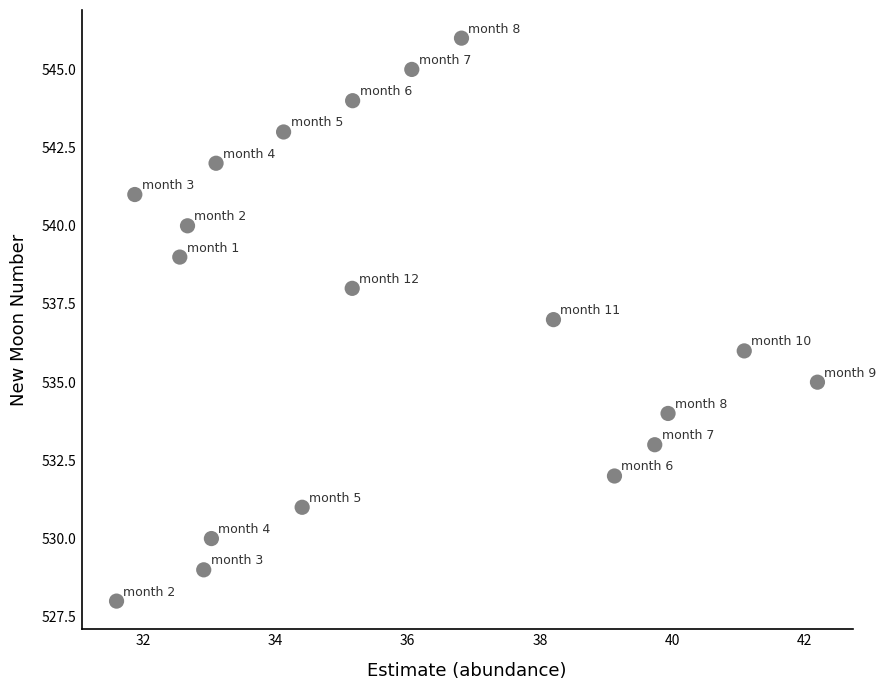

What is the range of Y values (max minus min)?

18